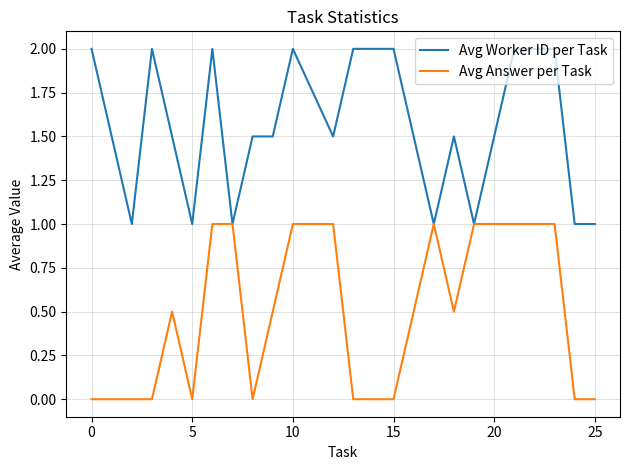

List the series in order of their overall mean, highest first.

Avg Worker ID per Task, Avg Answer per Task